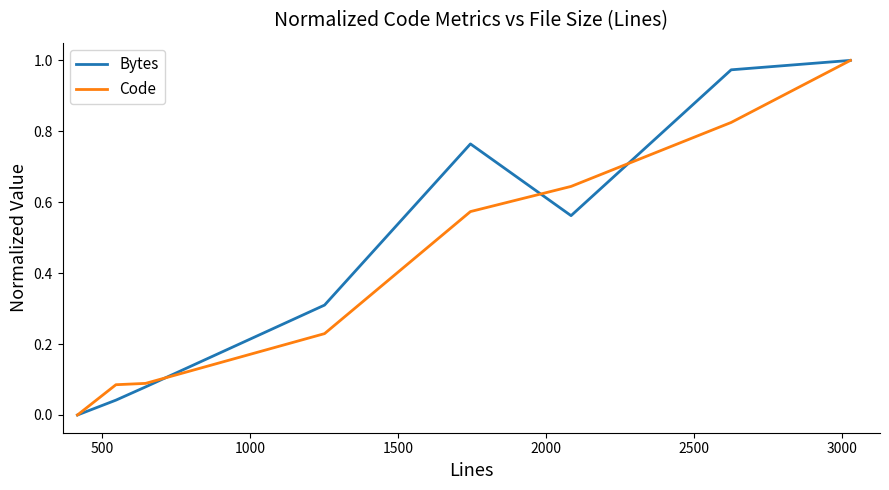

Which series ends up on top after the final intersection of Code and Bytes?

Bytes